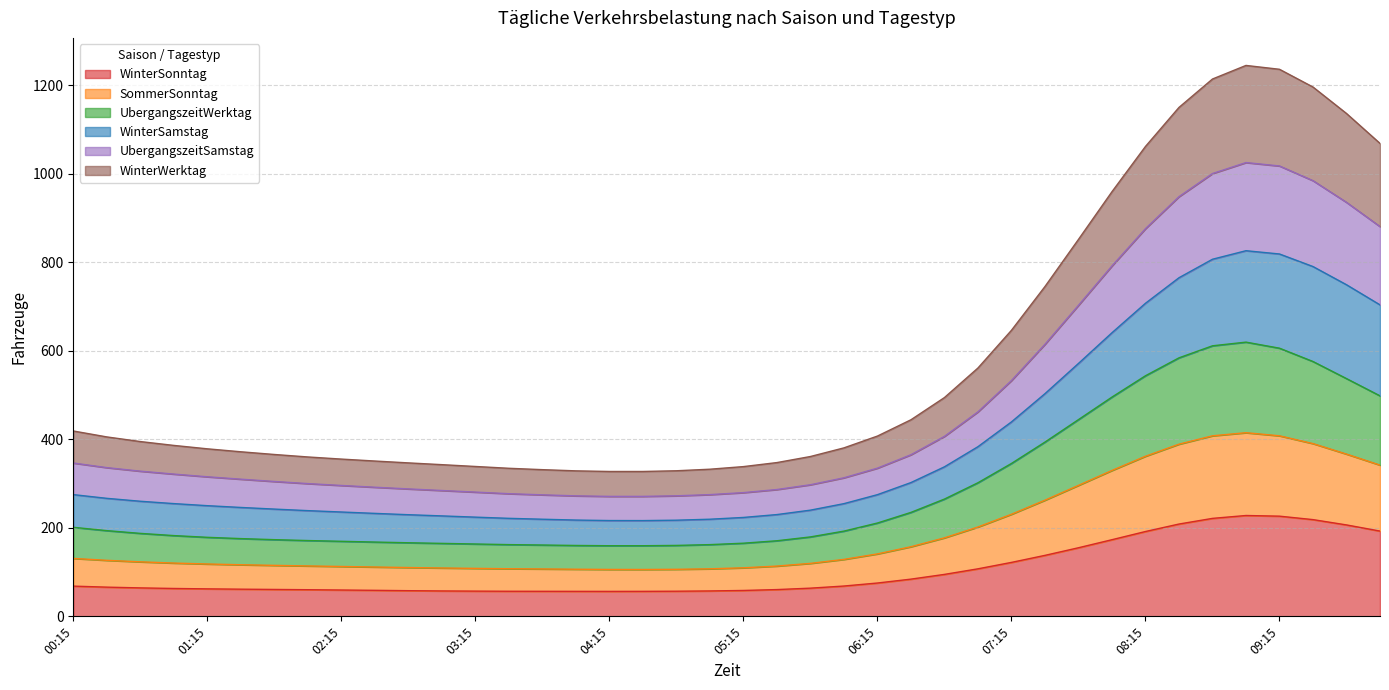

Is the value of WinterWerktag at 08:15 greater than the value of WinterSamstag at 09:30?

No